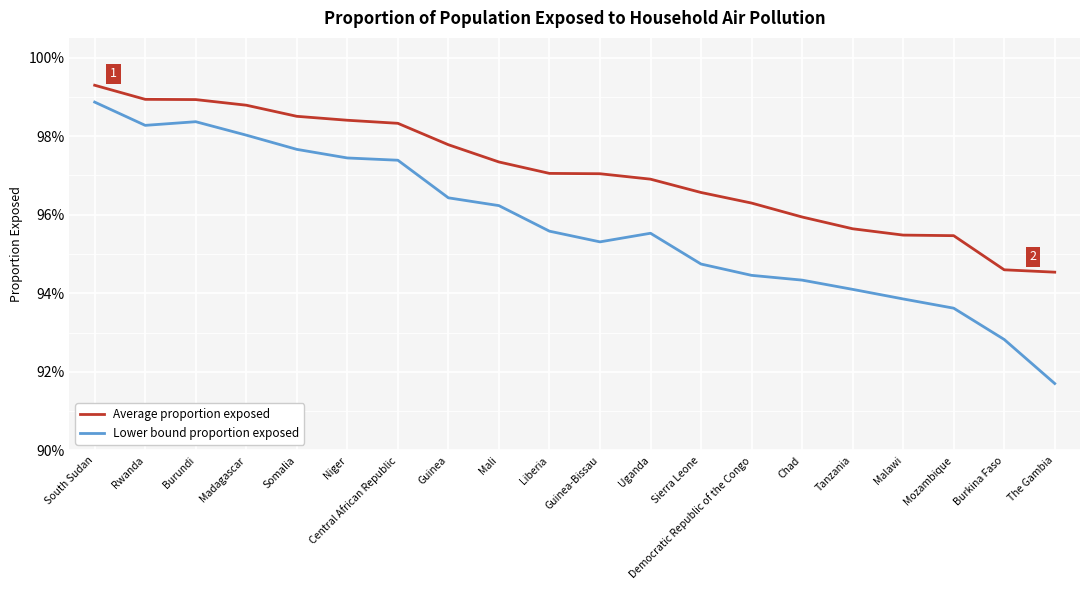

Which series has the largest total across all categories?

Average proportion exposed